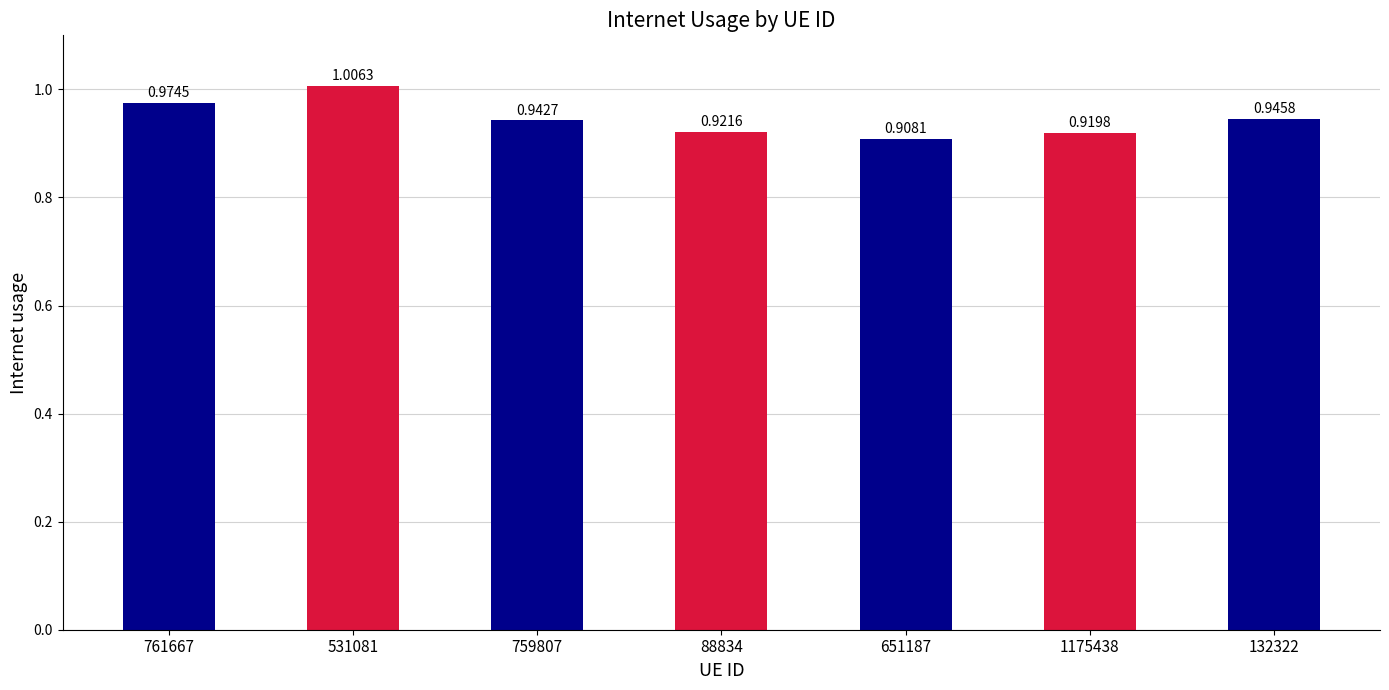

What is the difference between the maximum and minimum values?

0.1